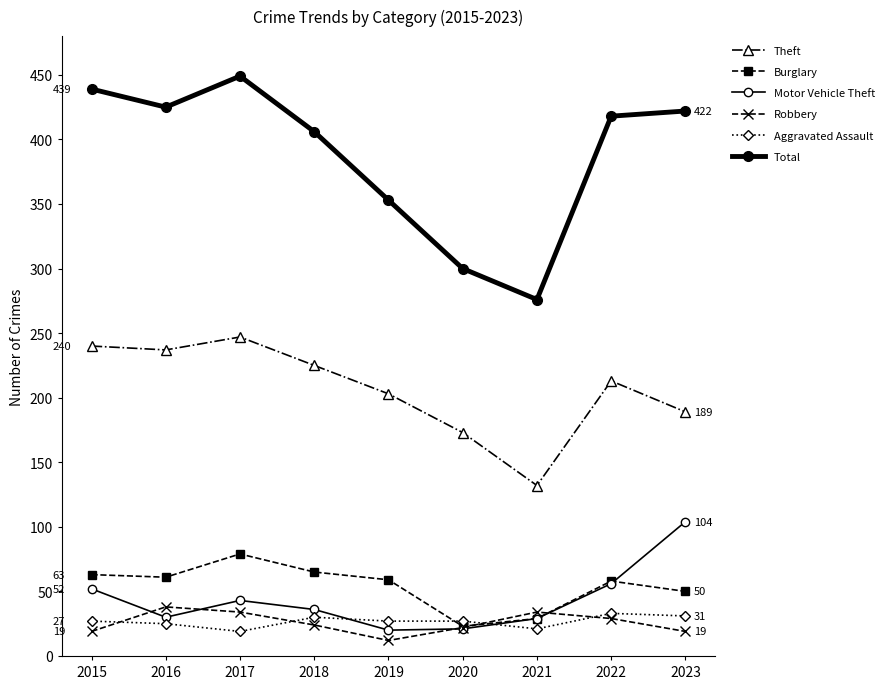

True or false: Burglary and Theft intersect in this chart.

False